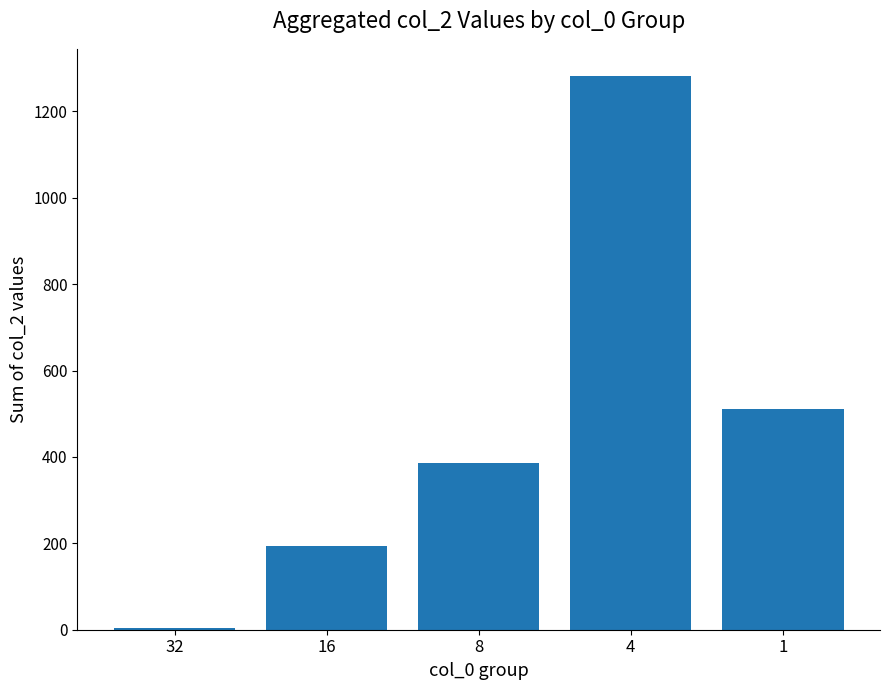

What is the difference between the second highest and minimum values?

507